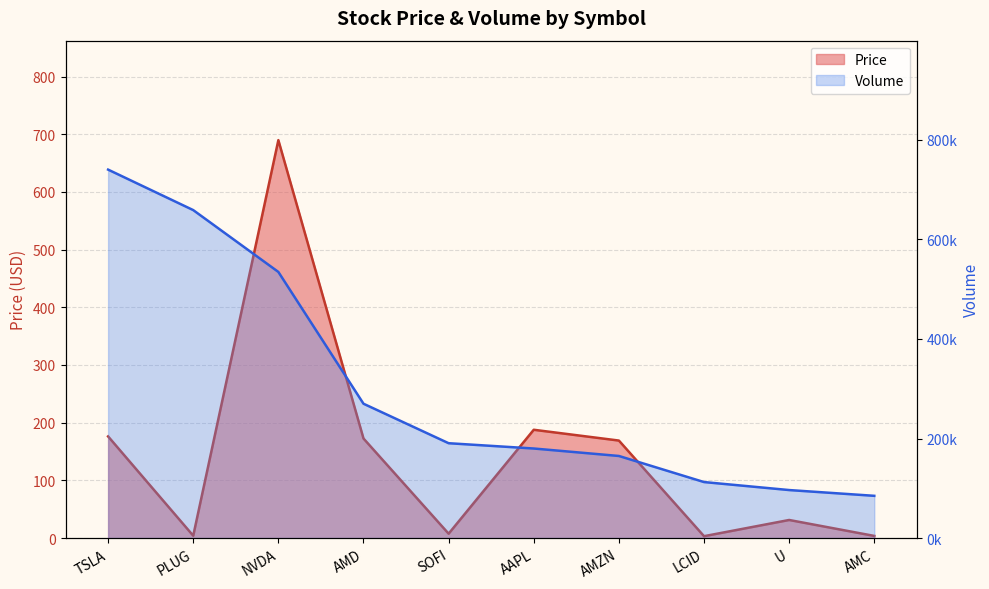

What is the minimum value shown in the chart?

3.2